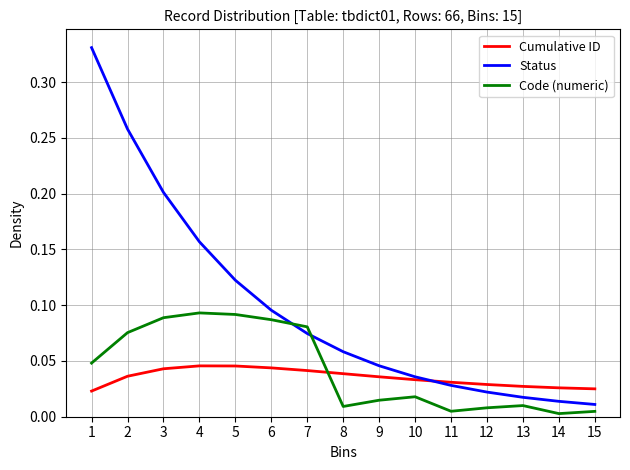

List the series in order of their peak value, lowest first.

Cumulative ID, Code (numeric), Status